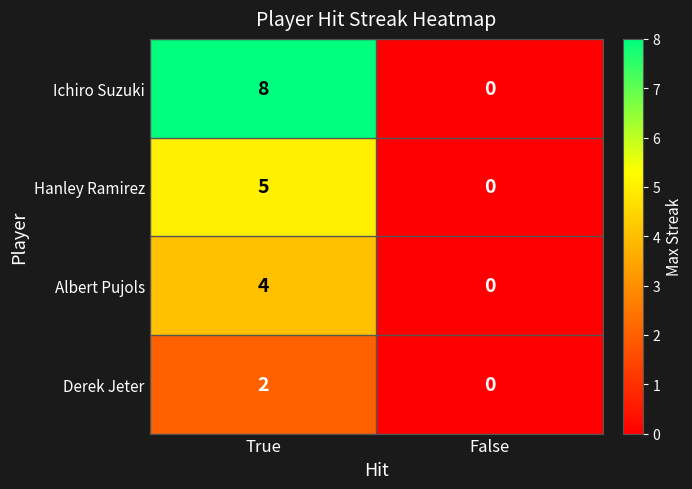

How many series are shown in this chart?

4